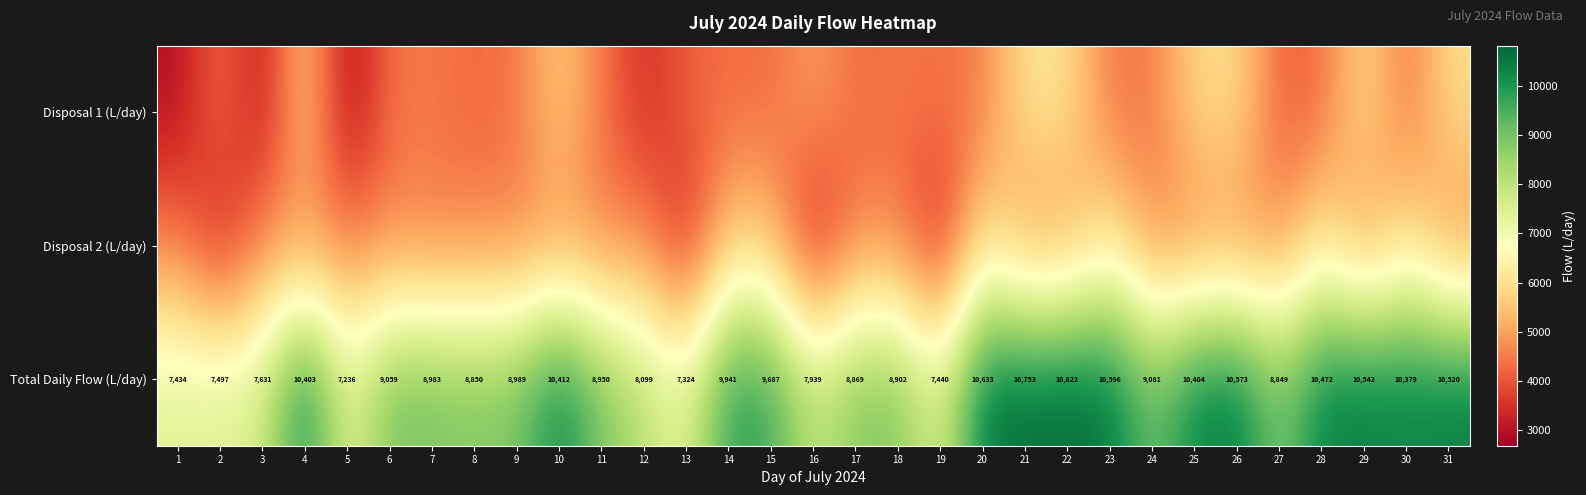

Count the number of categories in the chart.

31